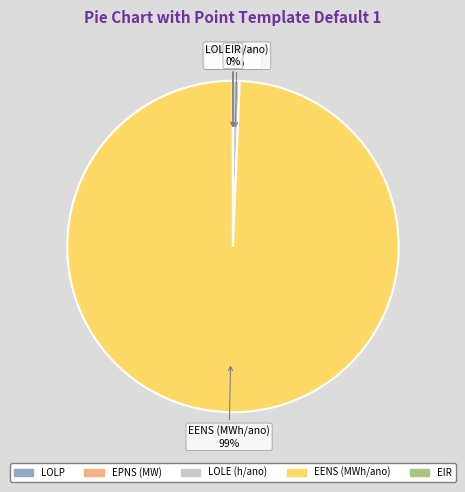

Which category has the biggest portion of the pie?

EENS (MWh/ano)